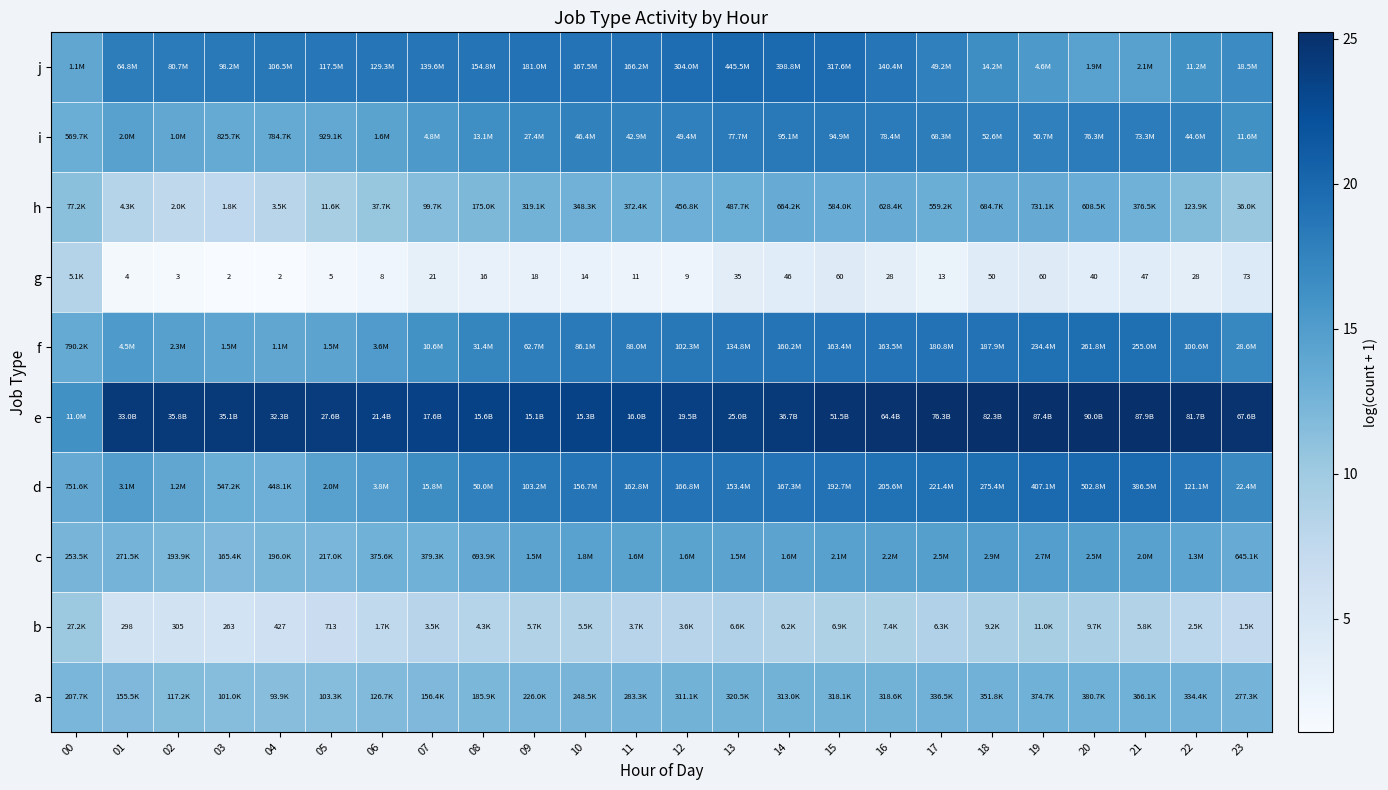

At which label does a reach its peak?

20